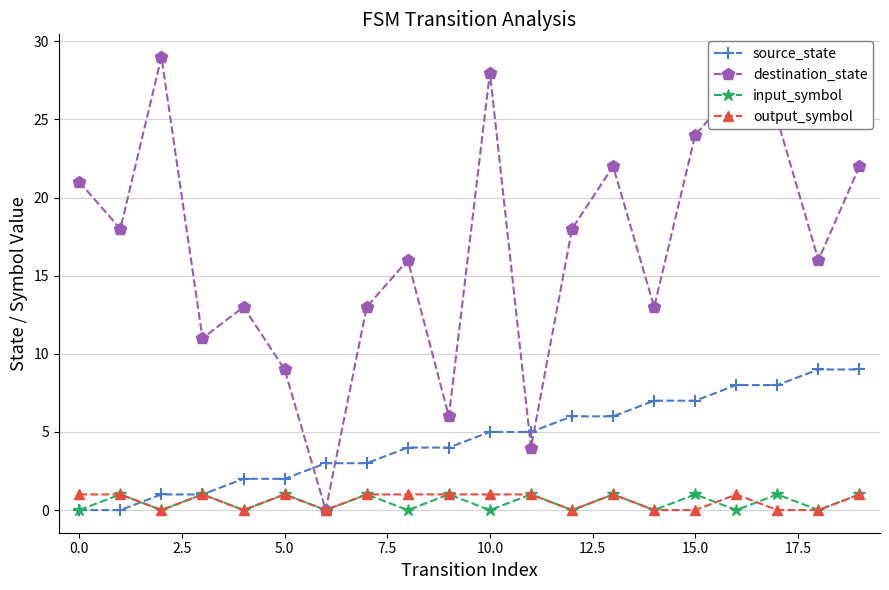

What is the maximum value for source_state?

9